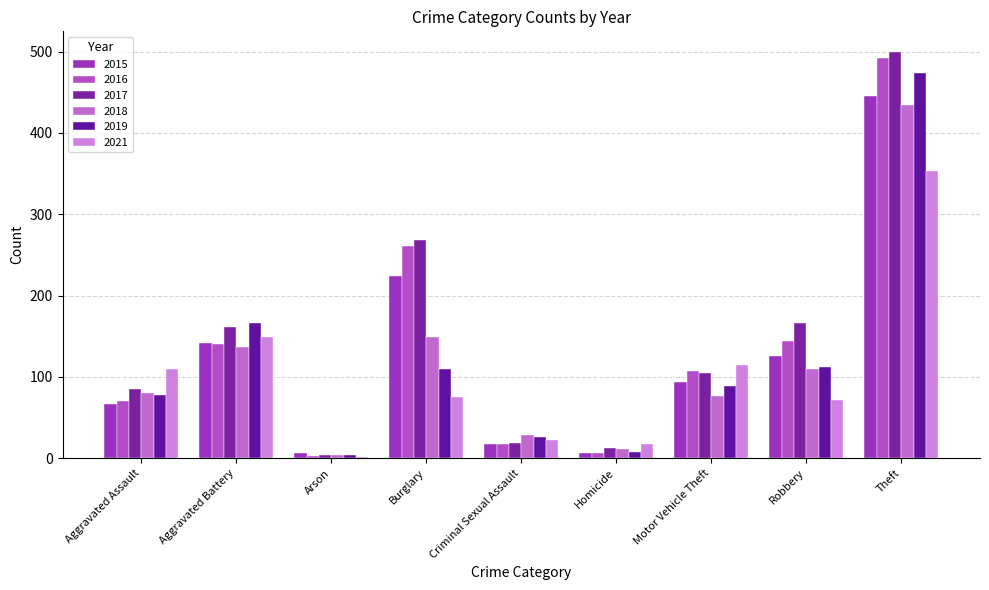

Read the 2018 value at Robbery, to the nearest 5.

110